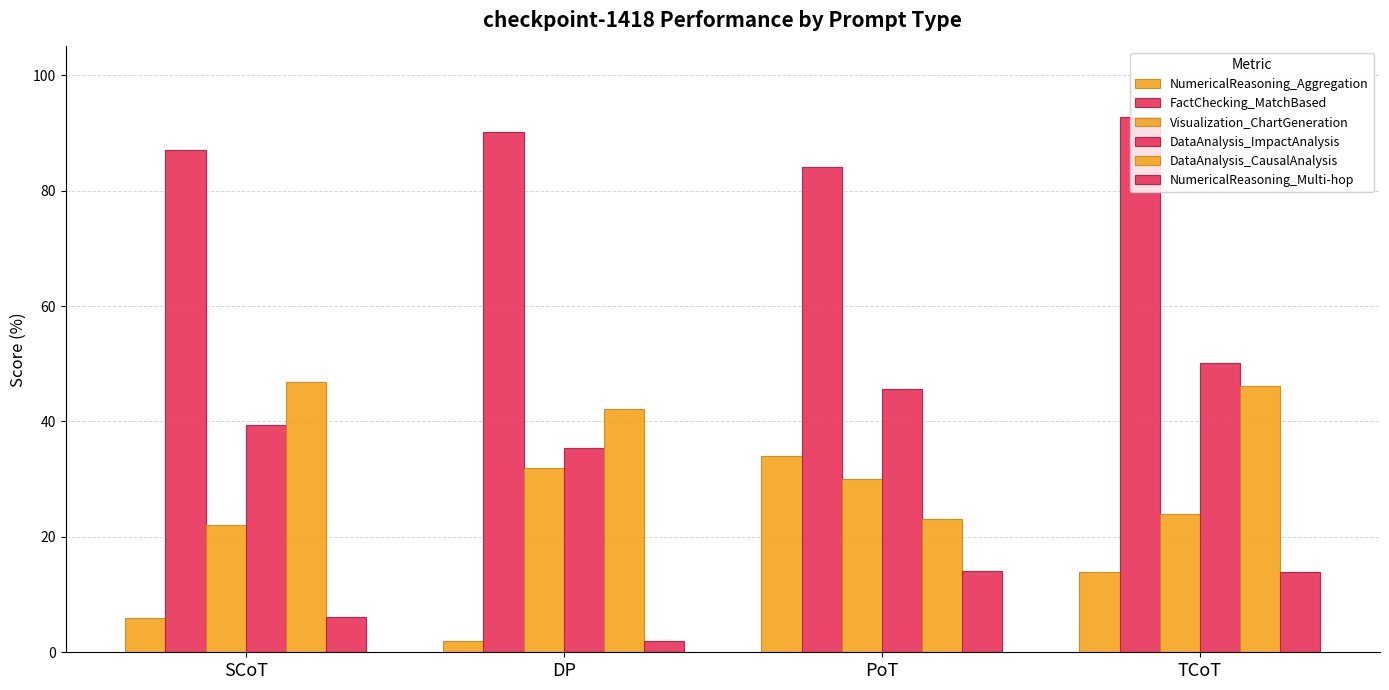

Reading right to left, list all the values displayed in this chart.

NumericalReasoning_Aggregation: TCoT=14.0	PoT=34.0	DP=2.0	SCoT=6.0
FactChecking_MatchBased: TCoT=92.8	PoT=84.1	DP=90.1	SCoT=87.0
Visualization_ChartGeneration: TCoT=24.0	PoT=30.0	DP=32.0	SCoT=22.0
DataAnalysis_ImpactAnalysis: TCoT=50.1	PoT=45.7	DP=35.4	SCoT=39.4
DataAnalysis_CausalAnalysis: TCoT=46.1	PoT=23.2	DP=42.2	SCoT=46.9
NumericalReasoning_Multi-hop: TCoT=14.0	PoT=14.1	DP=2.0	SCoT=6.1